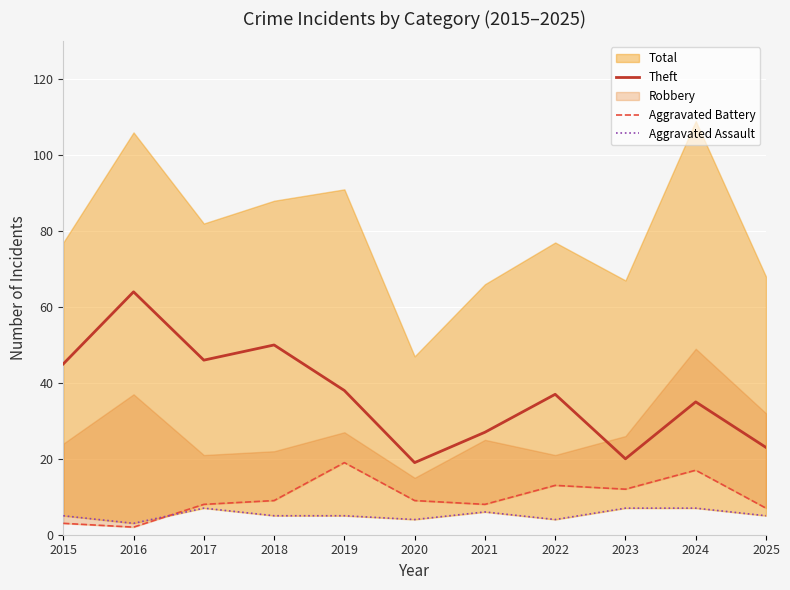

The Theft series shows 60 at 2024. True or false?

False